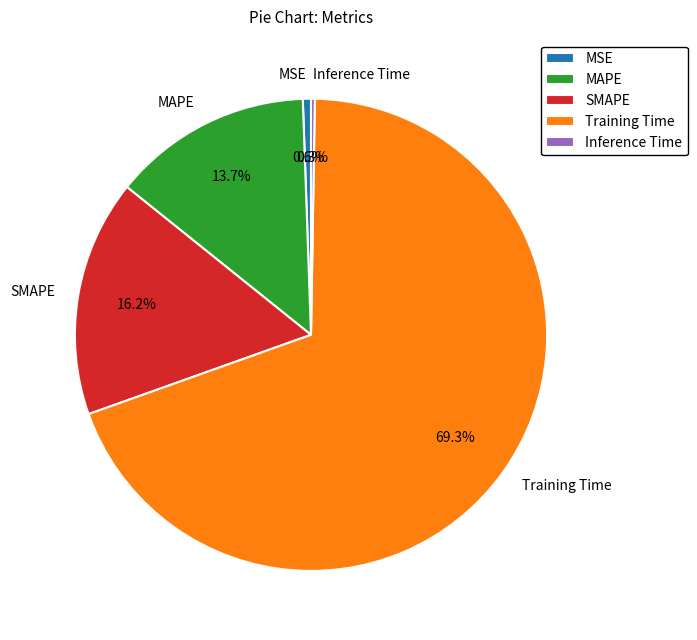

Is it true that MAPE is 25% of the pie?

False